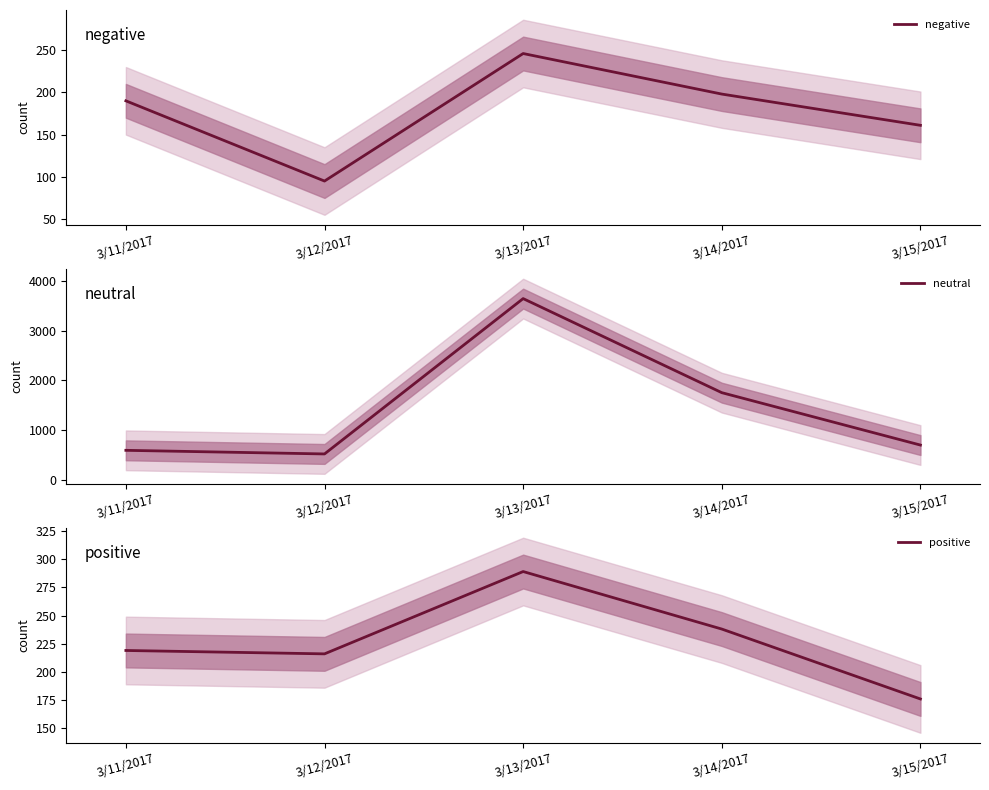

What is the value of the negative point at the 2nd from the left?

95